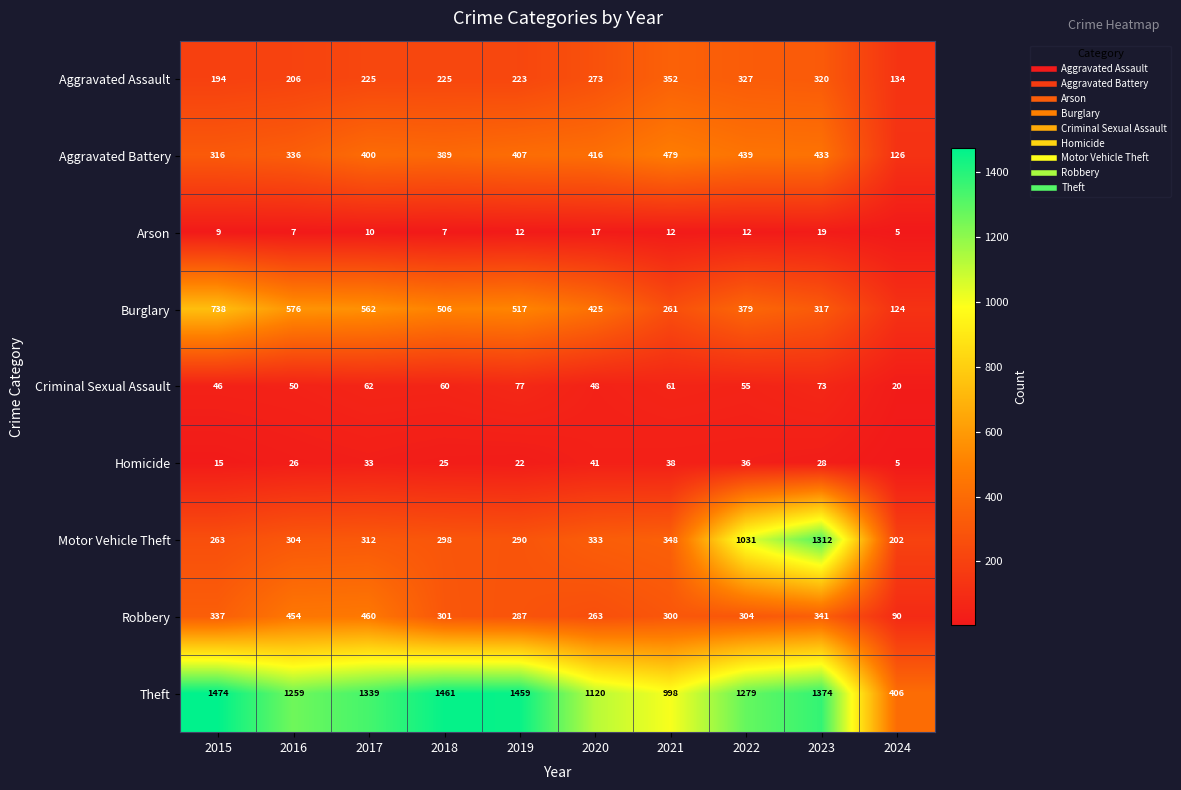

What is the difference between the maximum and second lowest values in the Aggravated Assault series?

158